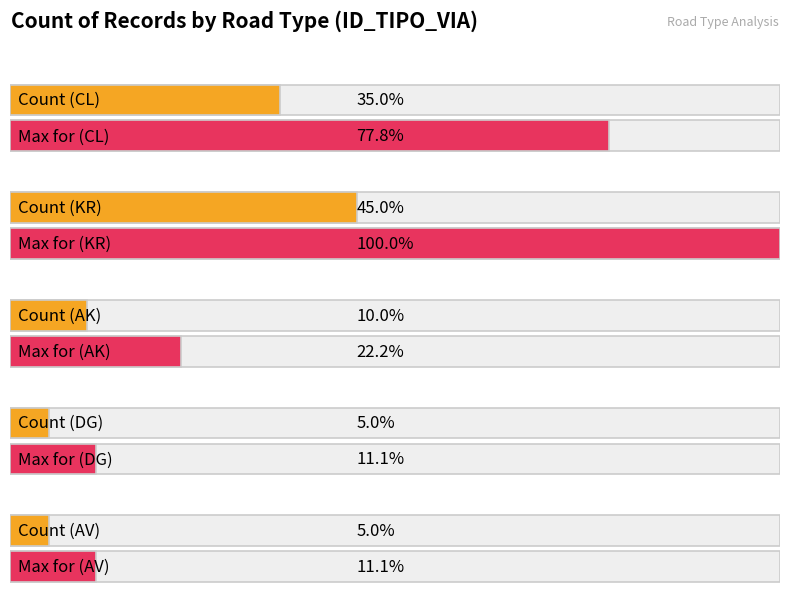

What is the label of the 3rd bar from the right?

AK